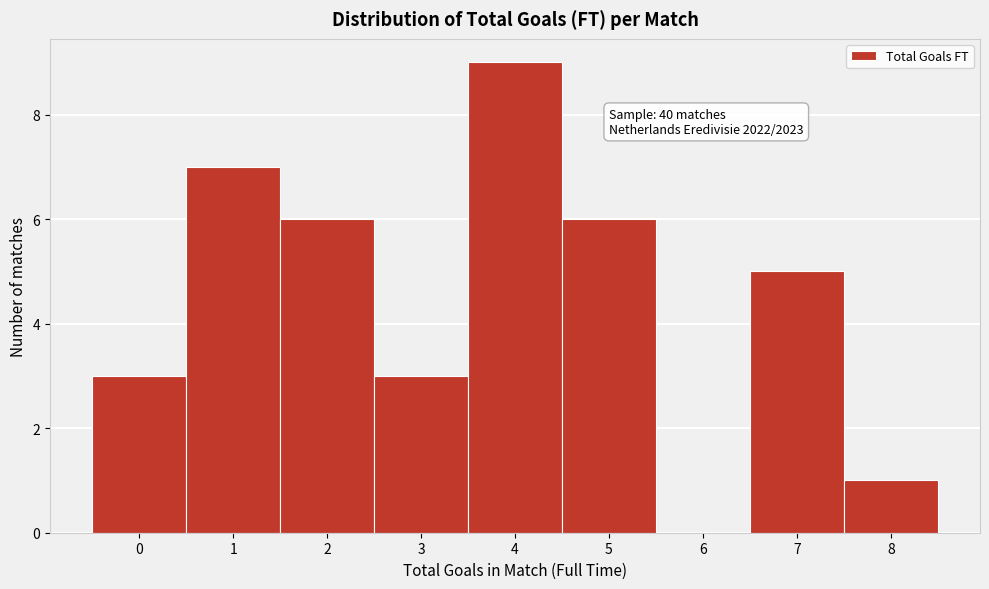

Which range on the x-axis has the tallest bar?

3.5 to 4.5